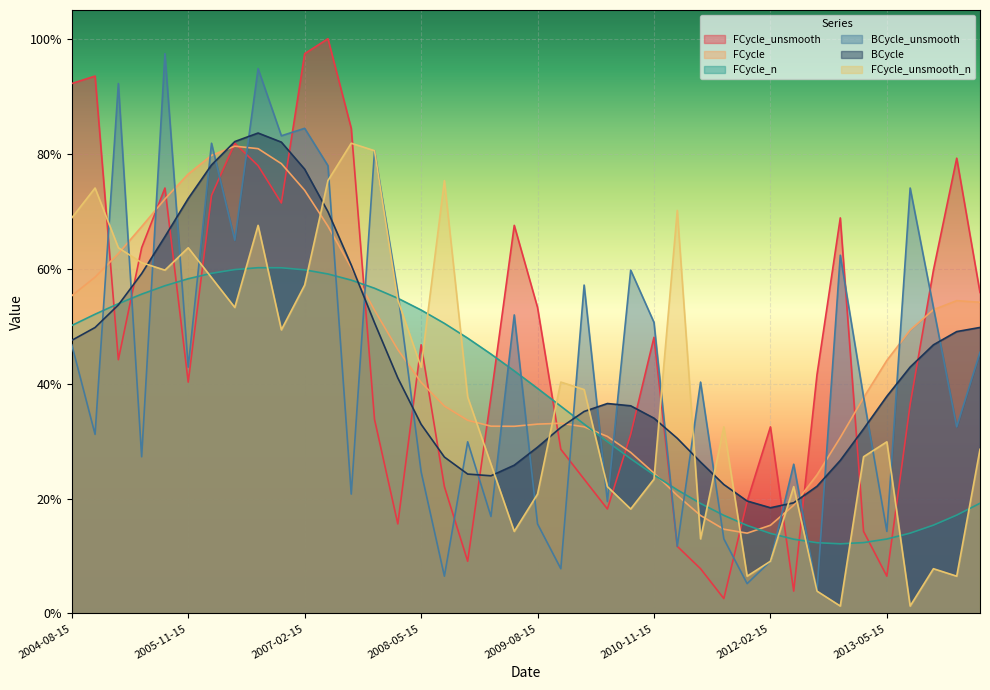

Rank the series by their maximum value, from lowest to highest.

FCycle_n, FCycle, FCycle_unsmooth_n, BCycle, BCycle_unsmooth, FCycle_unsmooth